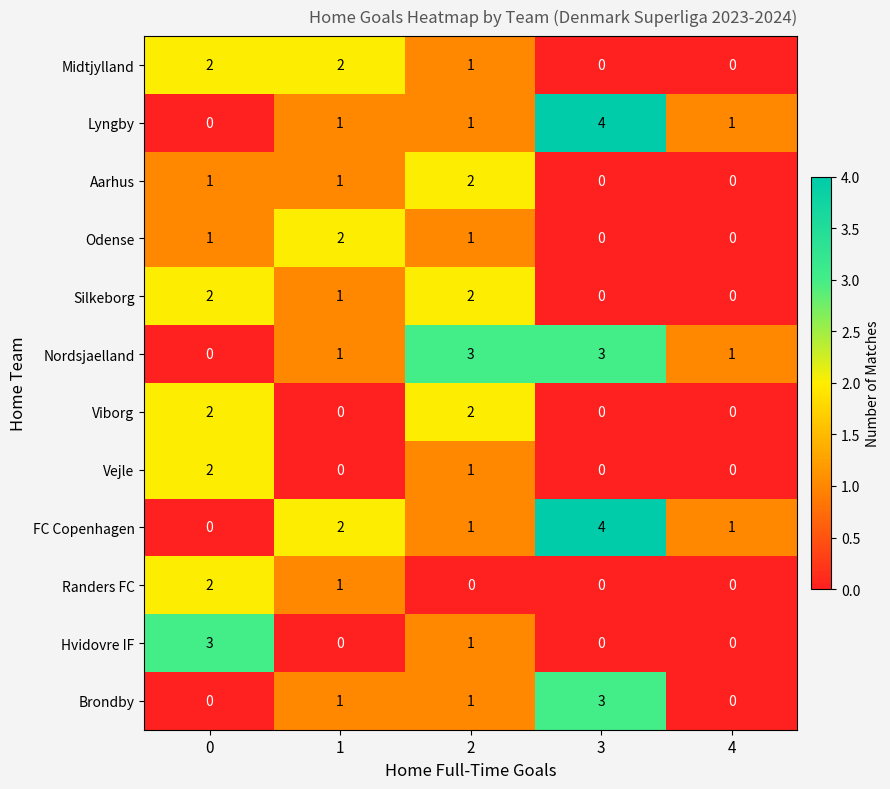

How many series are shown in this chart?

12